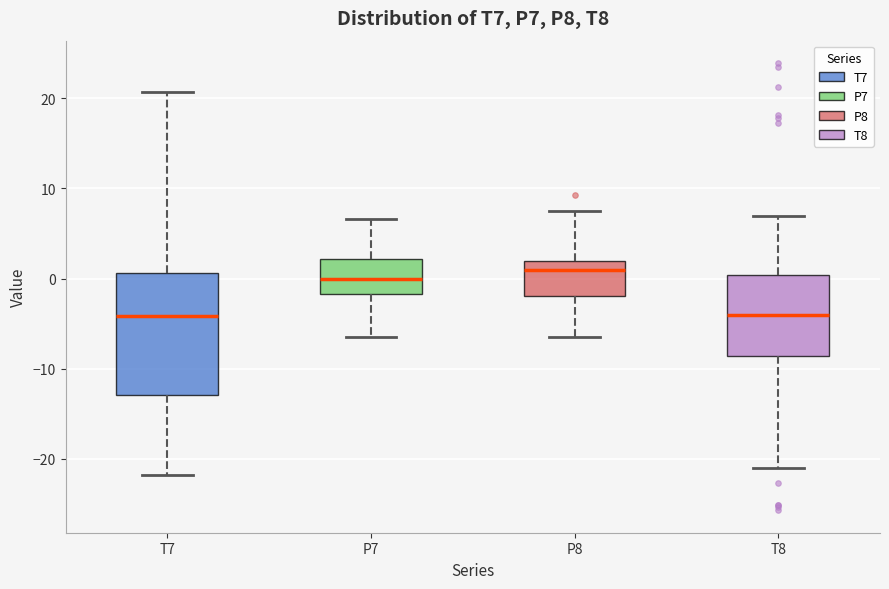

Reading left to right, read every box against the y-axis: the position of its median line, the range the box covers, and the ends of its whiskers. The values are not printed on the chart, so give them approximately, as read against the axis.

T7: median -4, box -13 to 1, whiskers -22 to 21
P7: median 0, box -2 to 2, whiskers -6 to 7
P8: median 1, box -2 to 2, whiskers -6 to 8
T8: median -4, box -9 to 0, whiskers -21 to 7